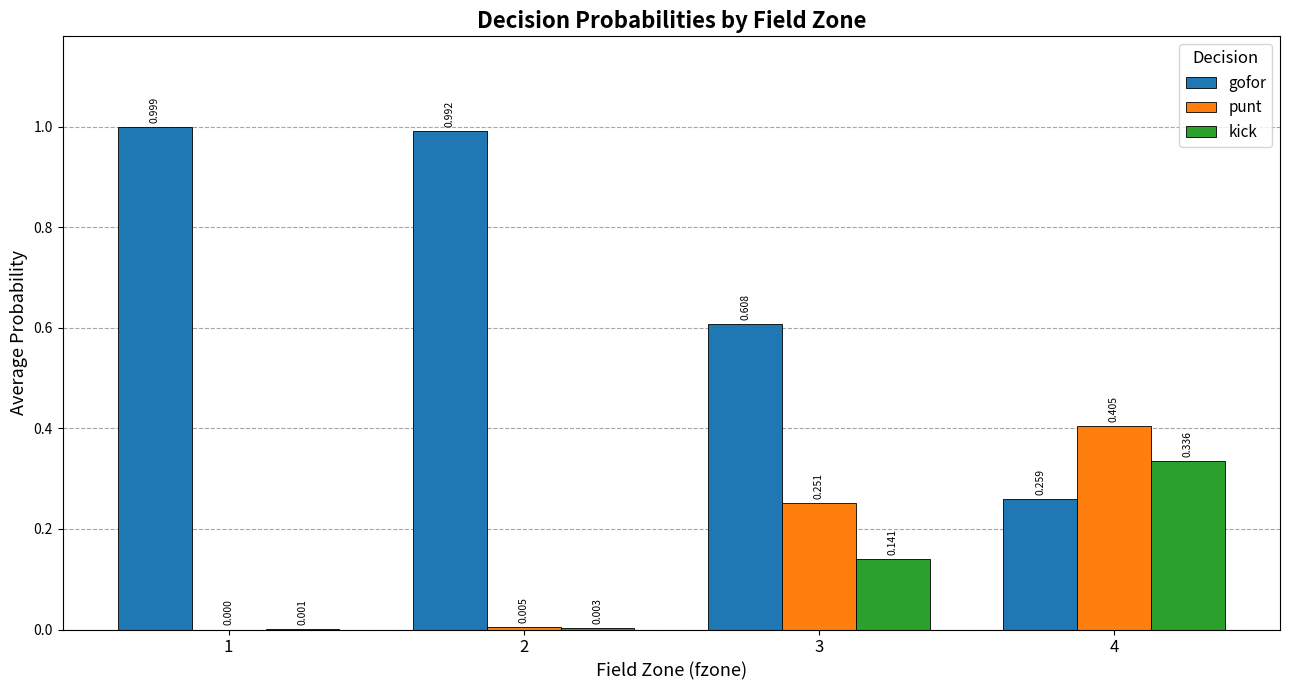

How many values in the punt series exceed 0?

3